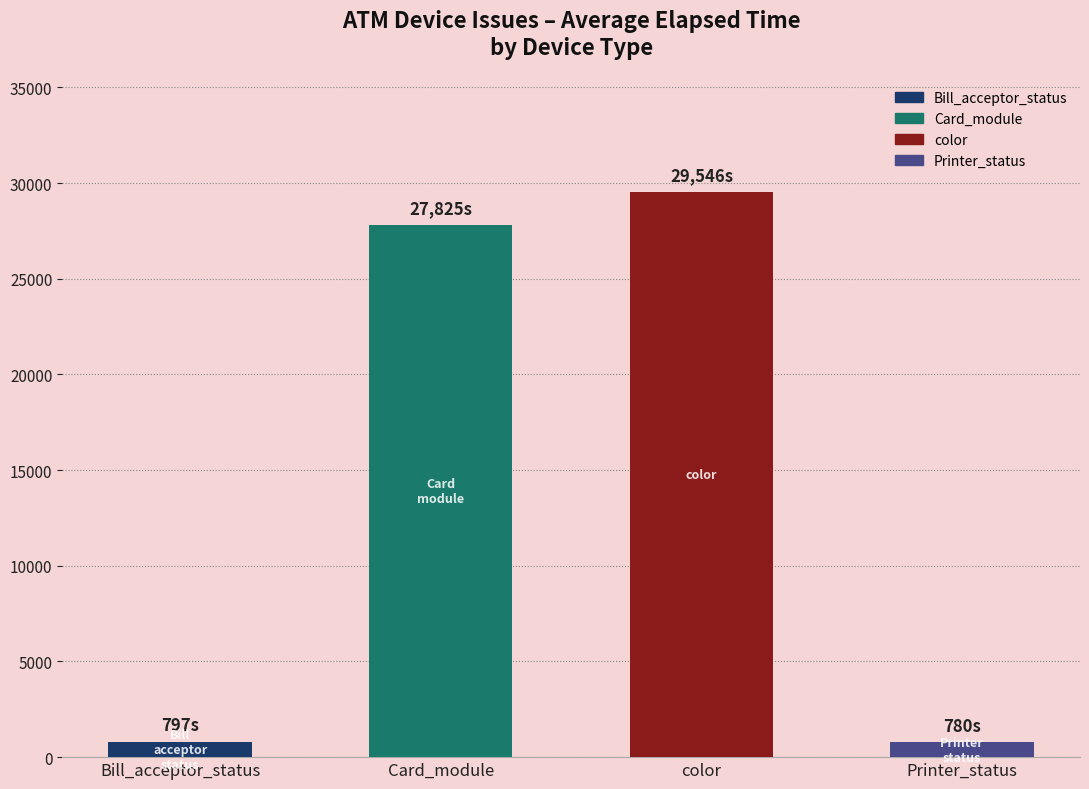

Which category has the highest value across all series?

color